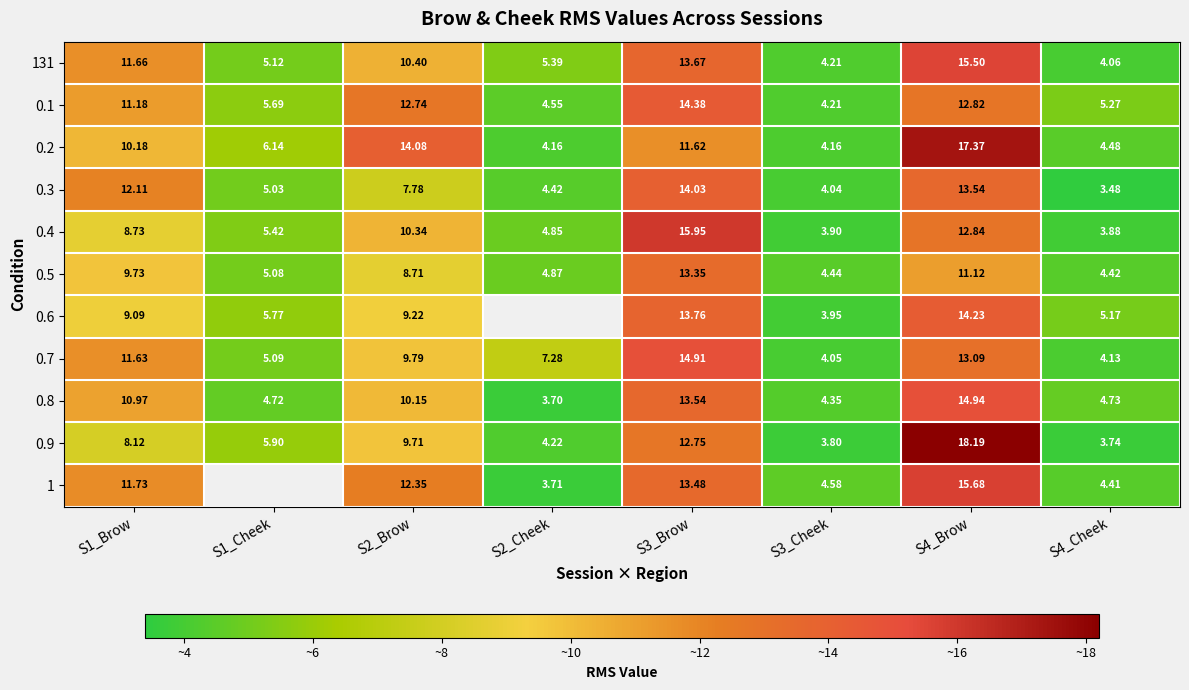

Rank the series at S3_Brow from lowest to highest value.

0.2, 0.9, 0.5, 1, 0.8, 131, 0.6, 0.3, 0.1, 0.7, 0.4